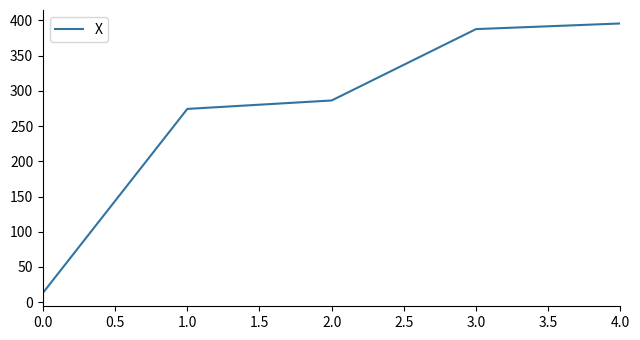

Count the number of data series in this chart.

1